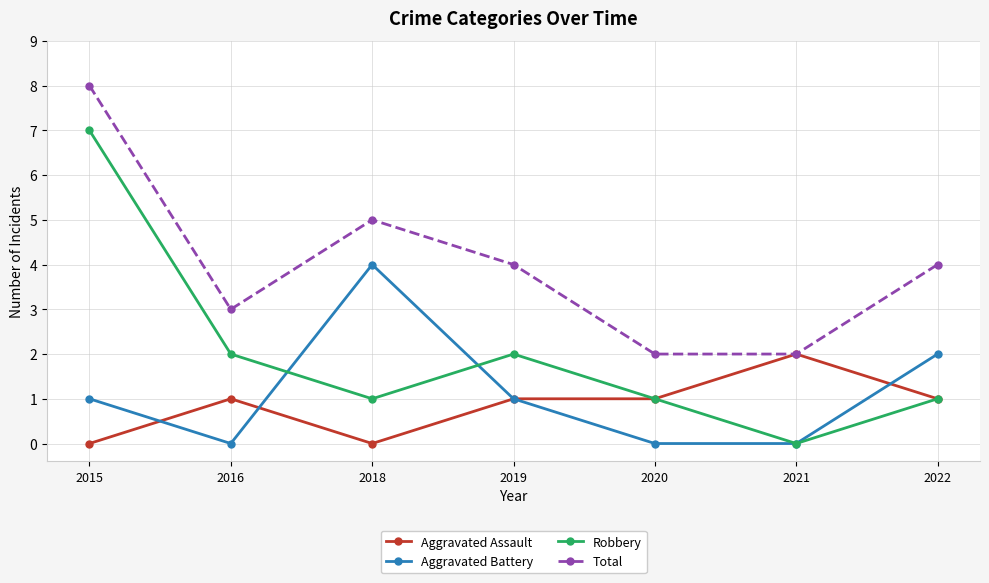

True or false: Aggravated Battery and Total intersect in this chart.

False